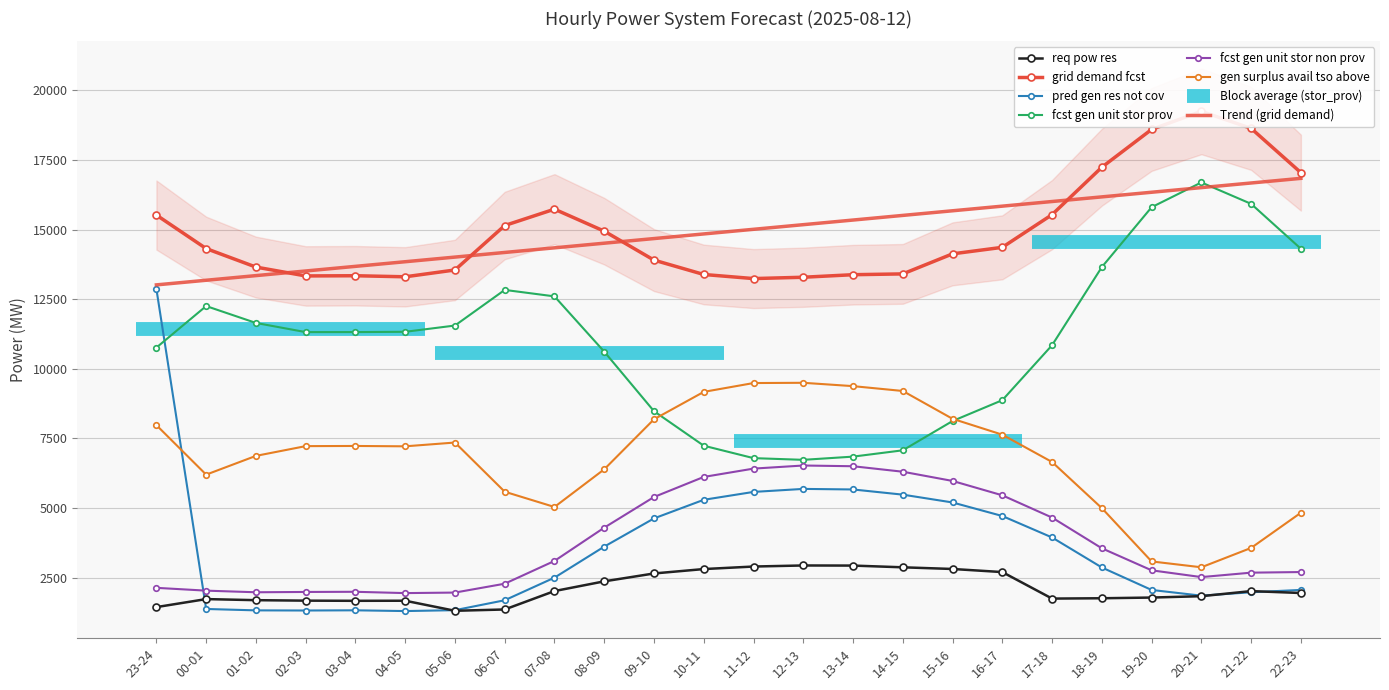

Between 02-03 and 03-04, which is larger?

02-03